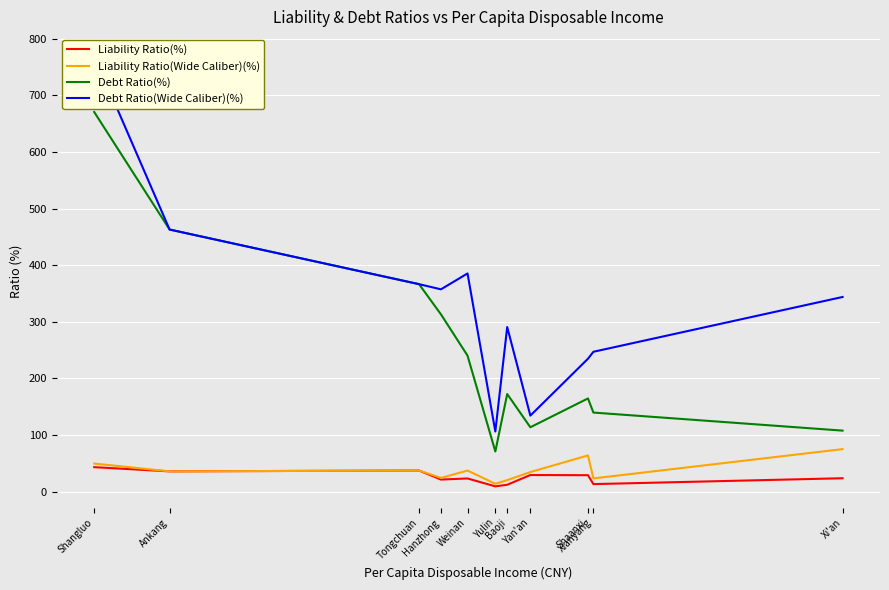

What position from the left is Weinan?

5